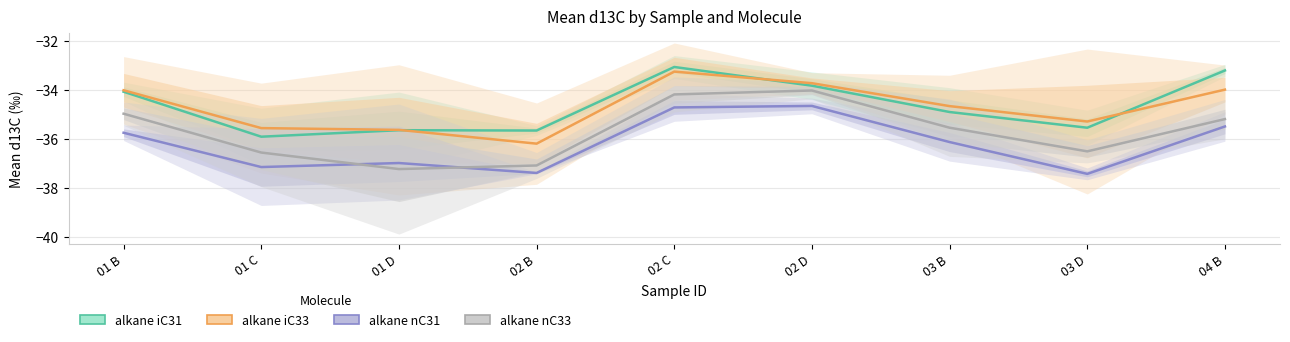

In alkane iC31, how many points are higher than both neighbors (excluding endpoints)?

2